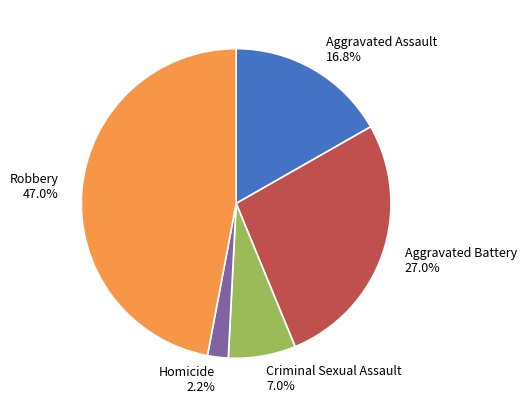

How many segments does this pie chart have?

5